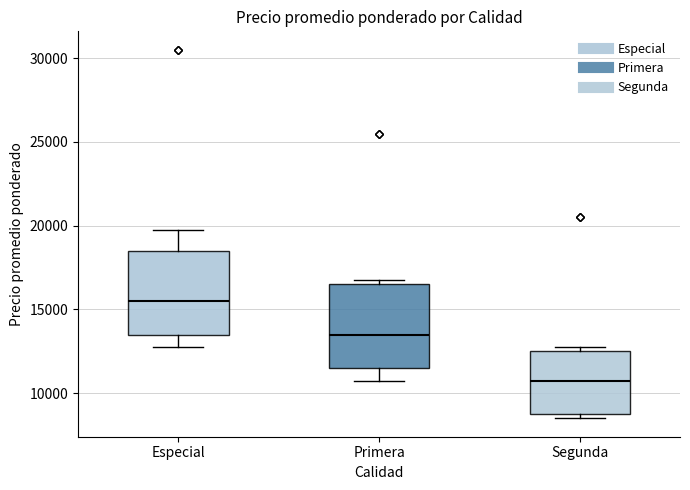

Which box's median line is the highest?

Especial